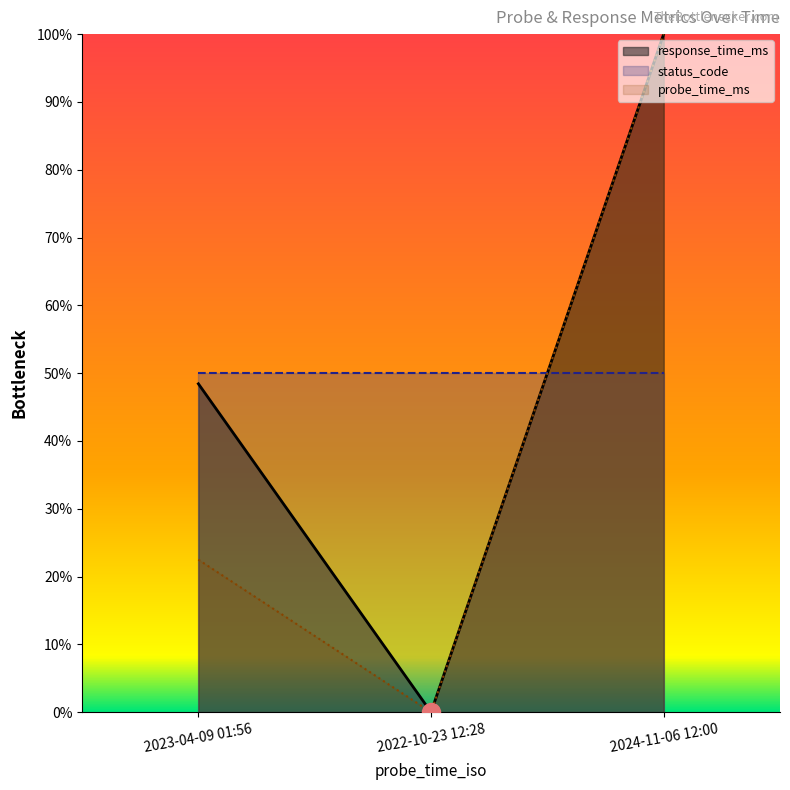

The value of probe_time_ms at 2022-10-23 12:28 is 0.0. True or false?

True